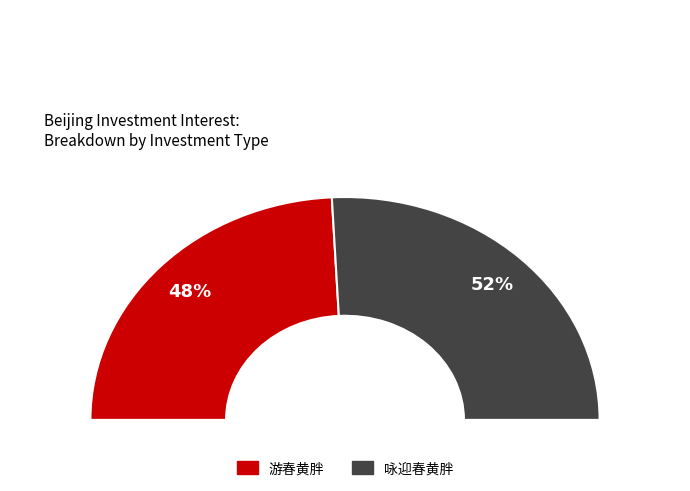

Count the number of slices in the pie.

2